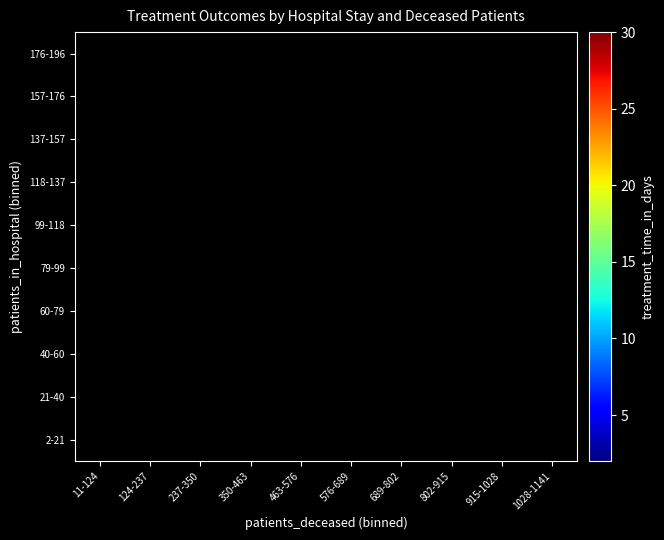

What is the smallest value displayed?

2.0